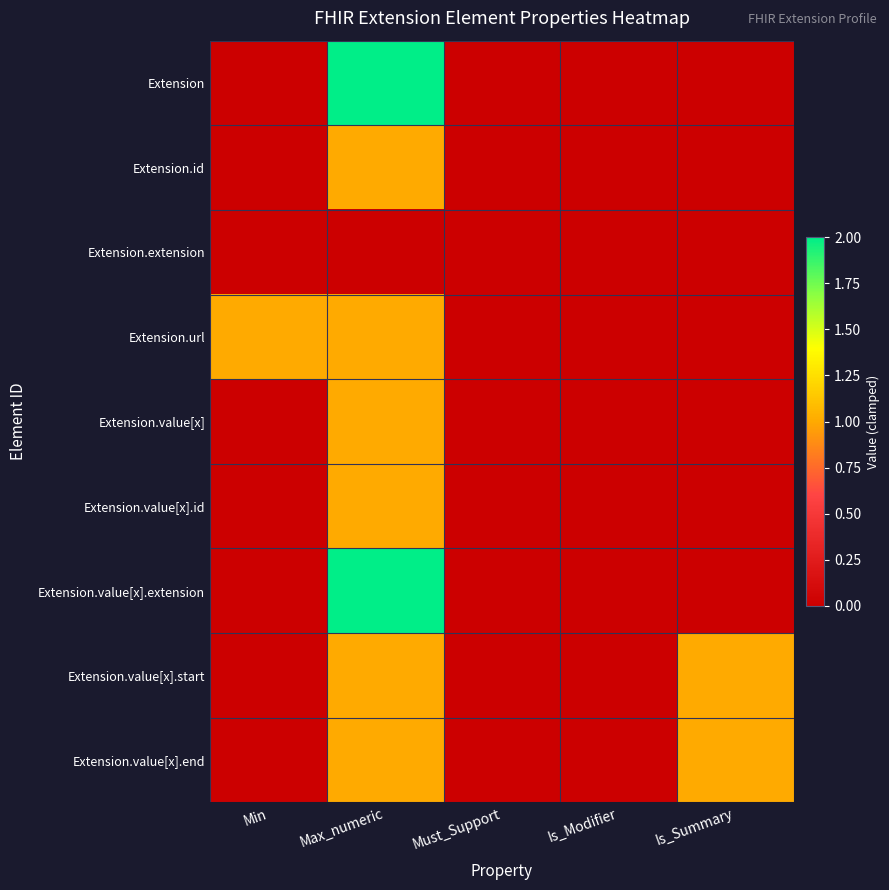

Which series has the largest total across all categories?

Extension